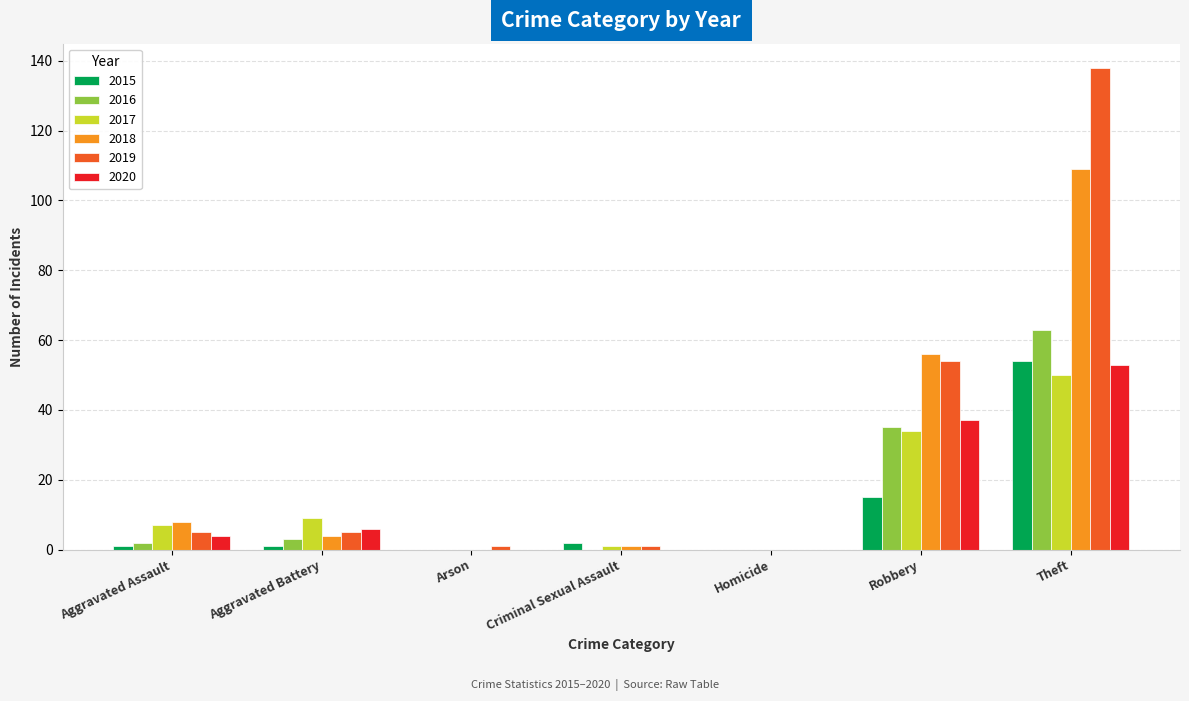

Reading left to right, transcribe all the data shown in this chart.

2015: Aggravated Assault=1	Aggravated Battery=1	Arson=0	Criminal Sexual Assault=2	Homicide=0	Robbery=15	Theft=54
2016: Aggravated Assault=2	Aggravated Battery=3	Arson=0	Criminal Sexual Assault=0	Homicide=0	Robbery=35	Theft=63
2017: Aggravated Assault=7	Aggravated Battery=9	Arson=0	Criminal Sexual Assault=1	Homicide=0	Robbery=34	Theft=50
2018: Aggravated Assault=8	Aggravated Battery=4	Arson=0	Criminal Sexual Assault=1	Homicide=0	Robbery=56	Theft=109
2019: Aggravated Assault=5	Aggravated Battery=5	Arson=1	Criminal Sexual Assault=1	Homicide=0	Robbery=54	Theft=138
2020: Aggravated Assault=4	Aggravated Battery=6	Arson=0	Criminal Sexual Assault=0	Homicide=0	Robbery=37	Theft=53